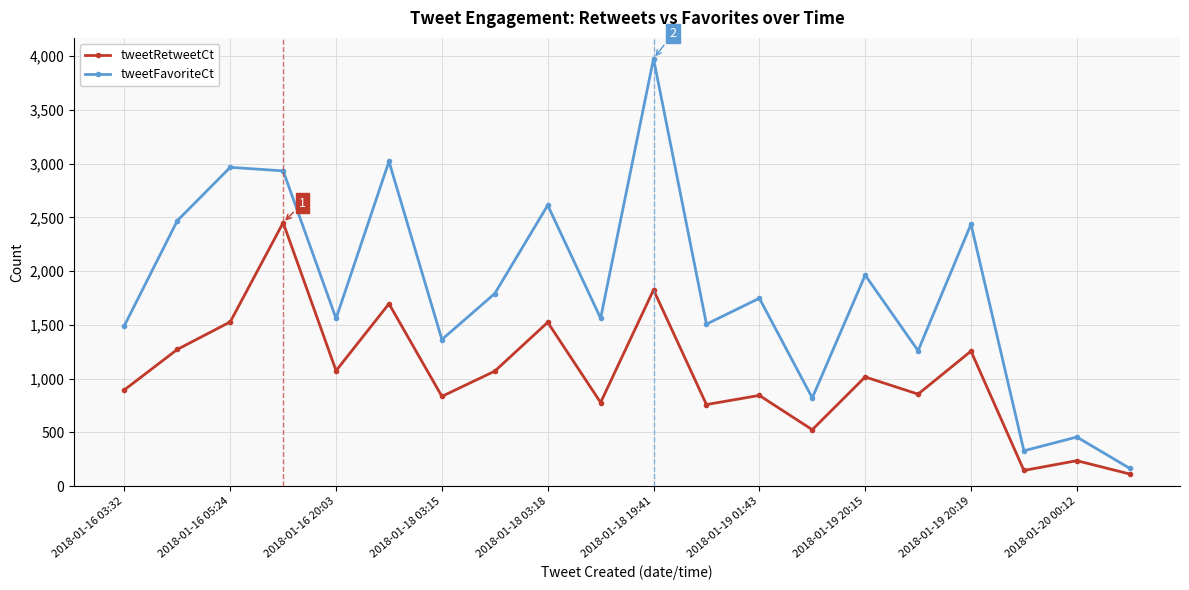

How many interior local peaks does the tweetFavoriteCt series have?

8